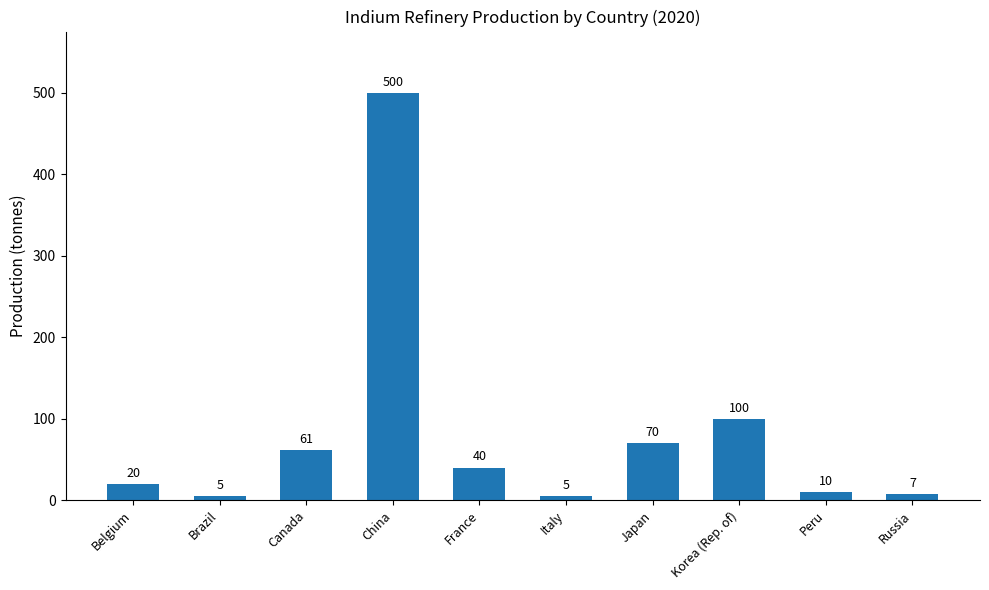

What is the sum of the values at Brazil and Belgium?

25